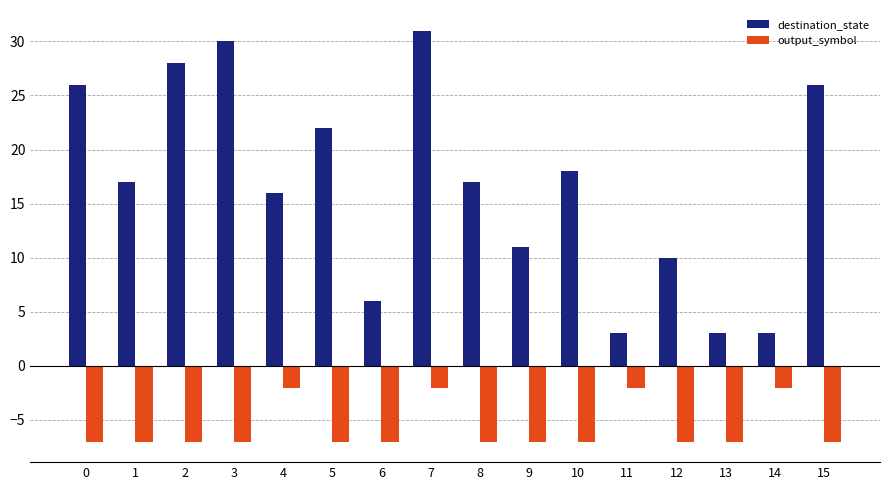

List the series in order of their overall mean, lowest first.

output_symbol, destination_state